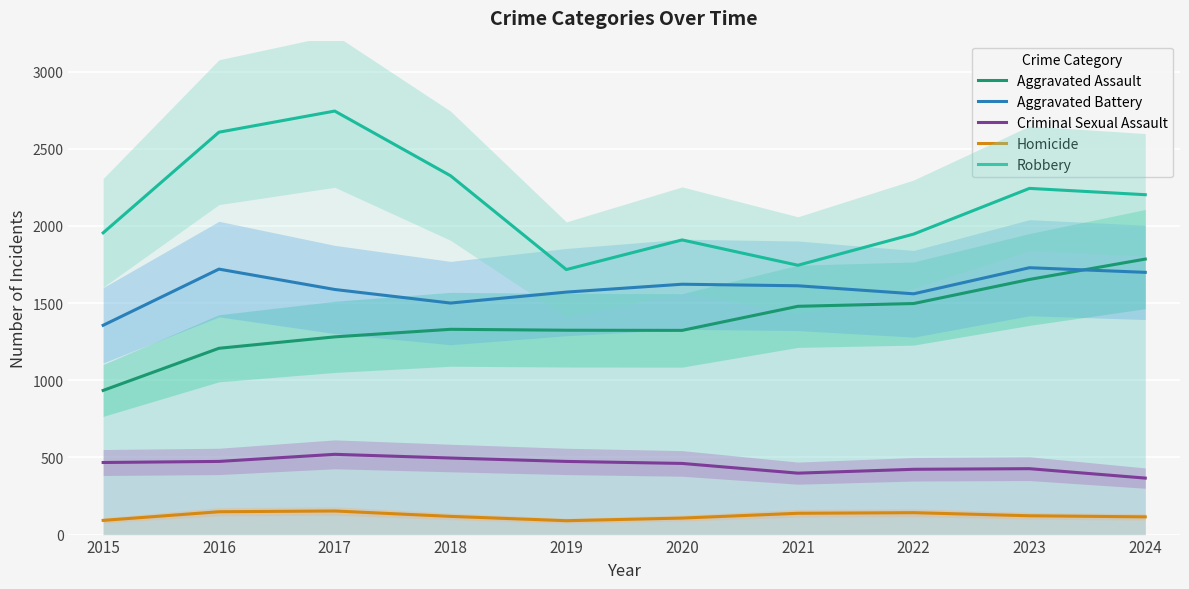

What is the average value of the Aggravated Battery series?

1596